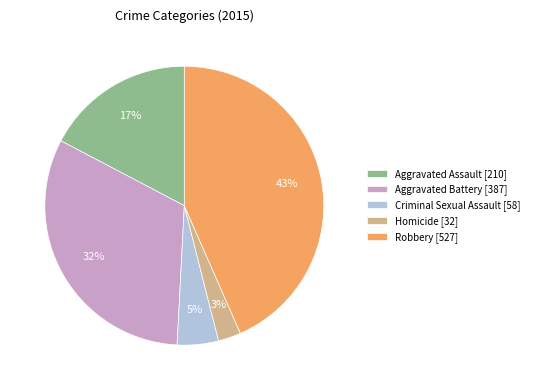

Which has a higher value, Aggravated Assault or Homicide?

Aggravated Assault